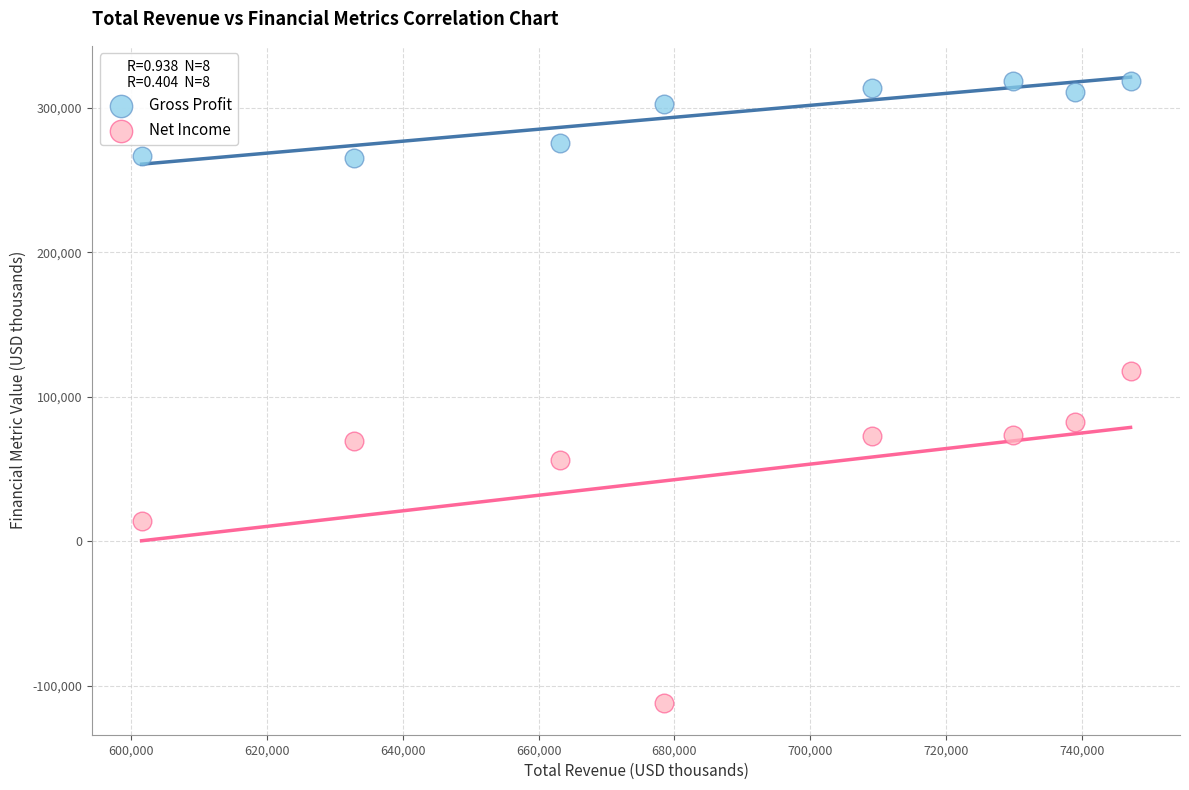

Which series has the largest Y range (max minus min)?

Net Income